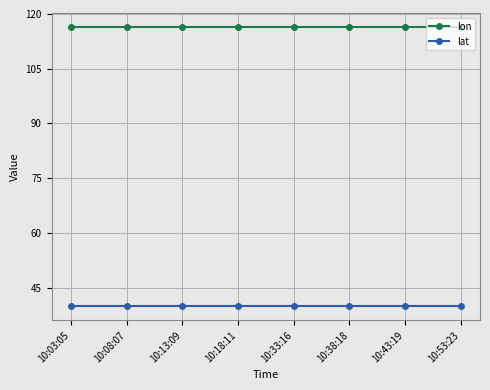

List the series in order of their overall mean, highest first.

lon, lat